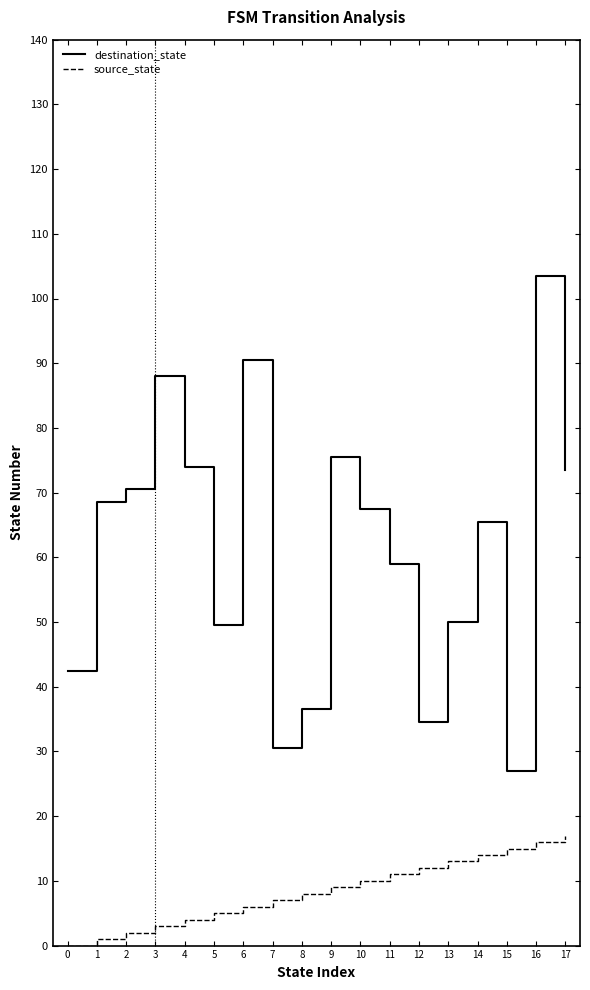

What is the minimum value for destination_state?

27.0